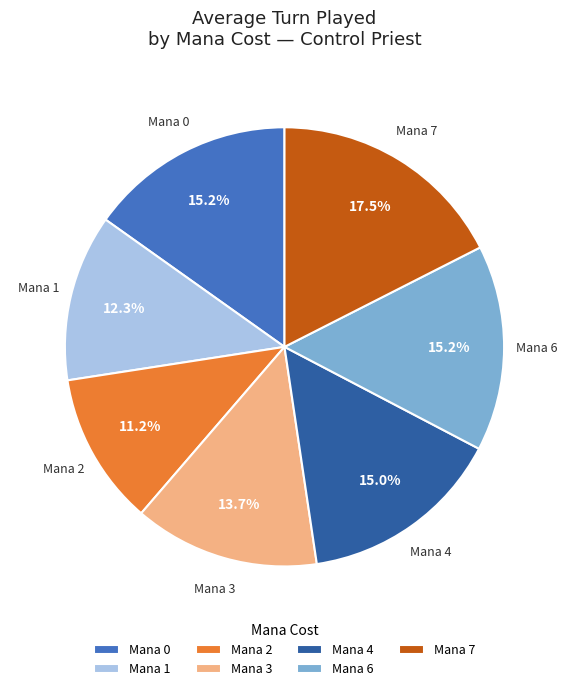

What is the ratio of the value at Mana 0 to the value at Mana 7?

0.9